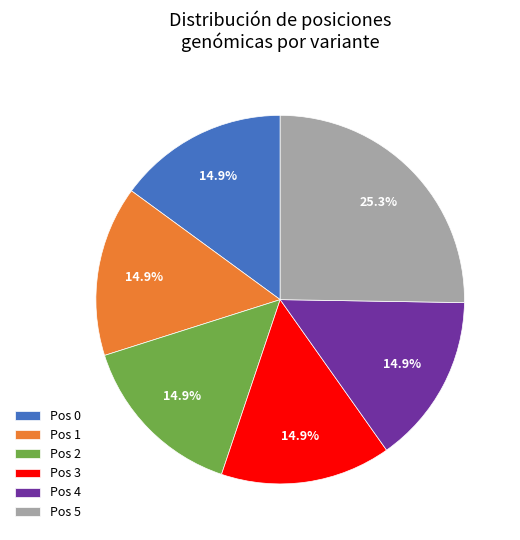

What percentage do Pos 1 and Pos 2 together represent?

29.9%